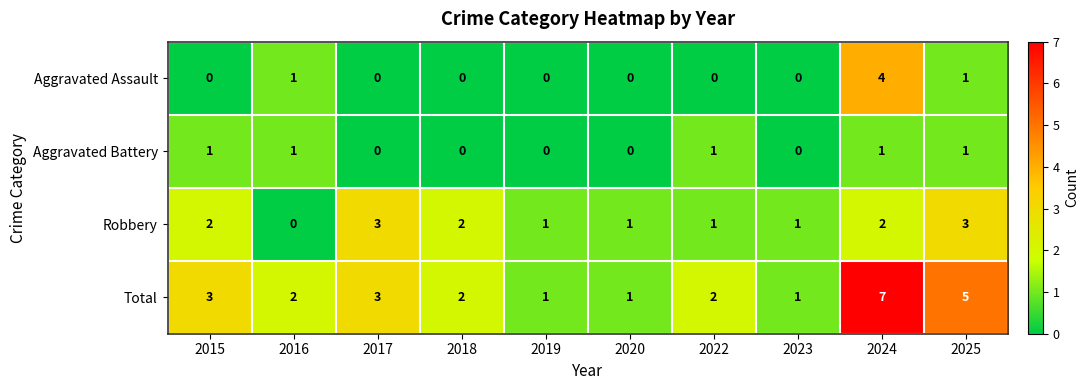

How many Total values are between 1 and 3?

8